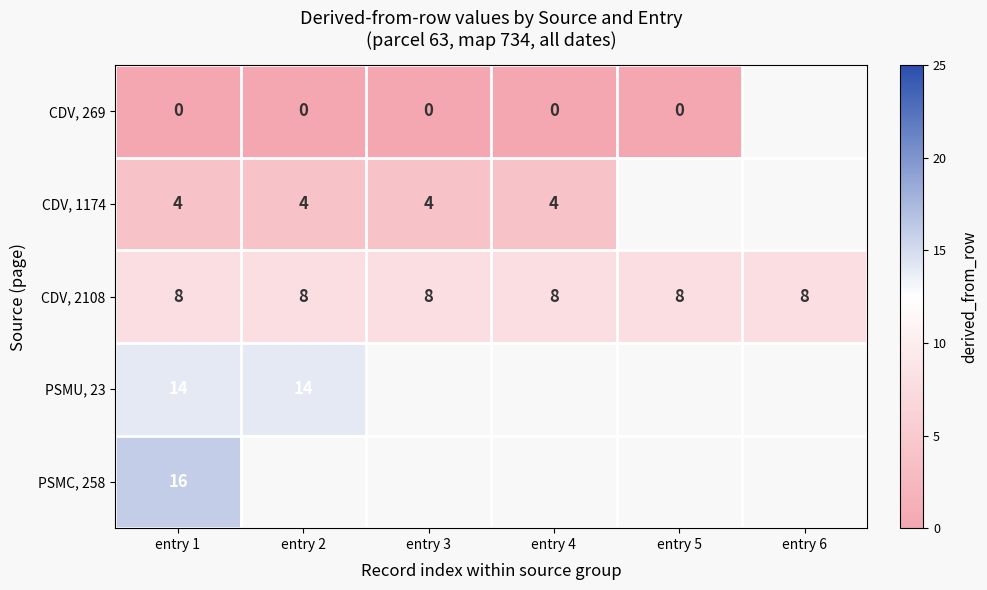

What is the spread (max minus min) of values at entry 1?

16